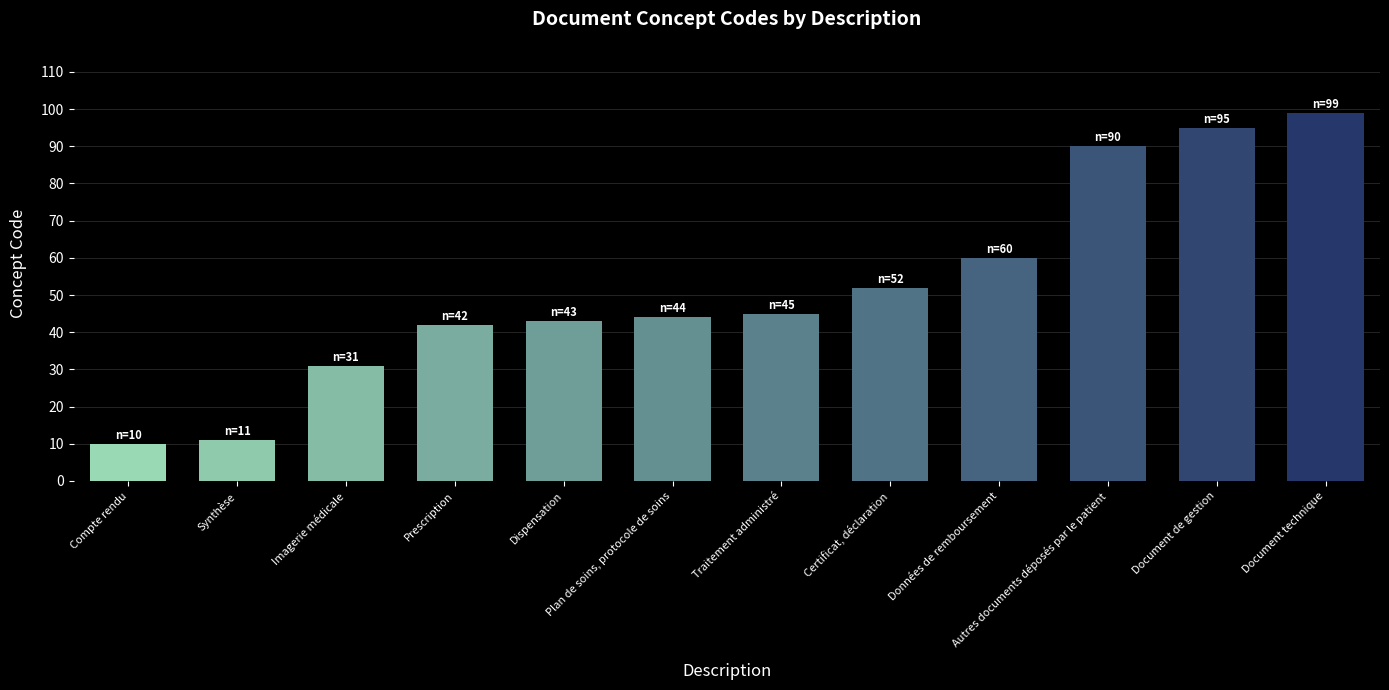

Rank the categories by value from highest to lowest.

Document technique, Document de gestion, Autres documents déposés par le patient, Données de remboursement, Certificat, déclaration, Traitement administré, Plan de soins, protocole de soins, Dispensation, Prescription, Imagerie médicale, Synthèse, Compte rendu